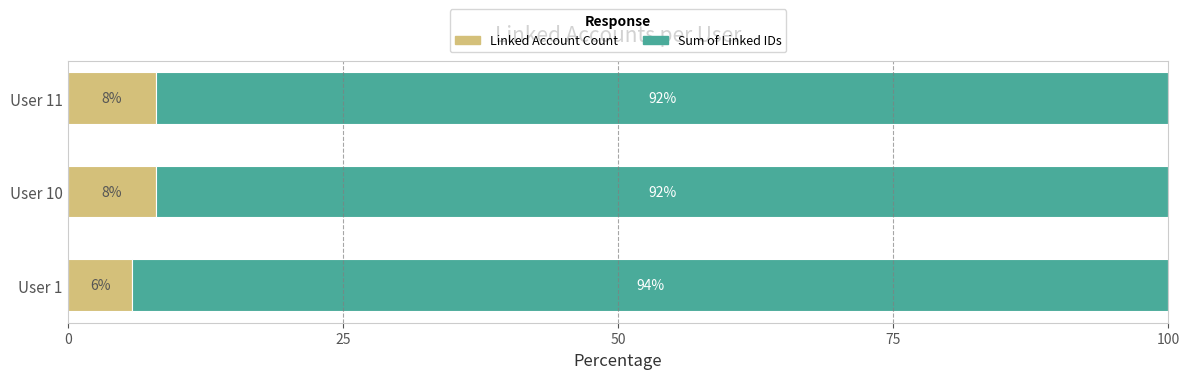

What is the total value across all series at User 11?

100.0